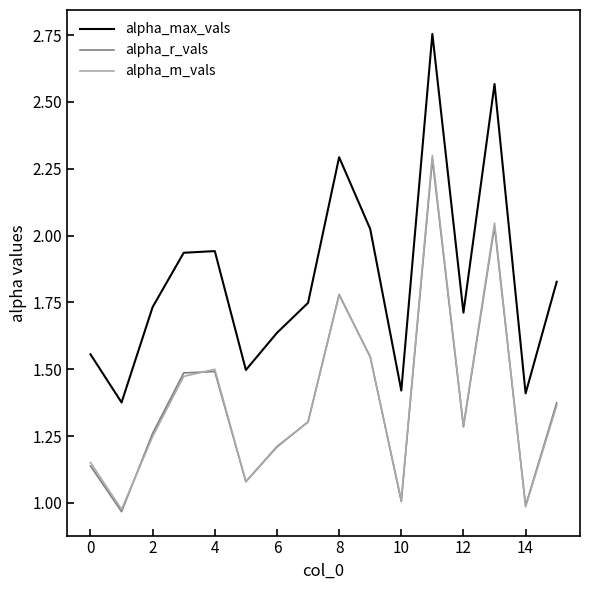

True or false: alpha_m_vals and alpha_max_vals cross at least once.

False